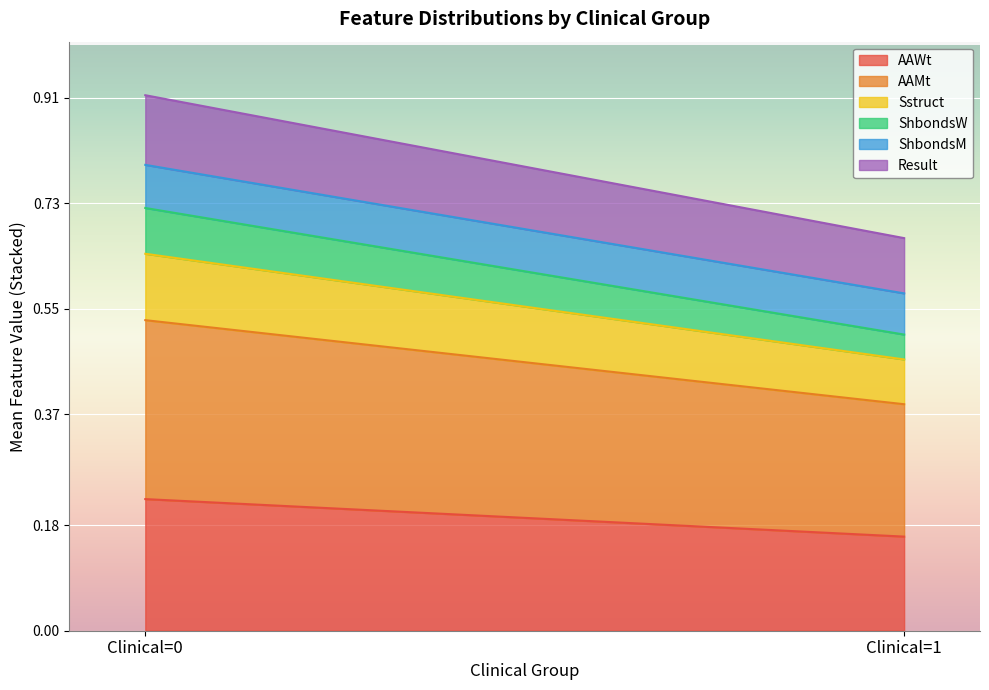

Which category has the lowest value in the AAWt series?

Clinical=1